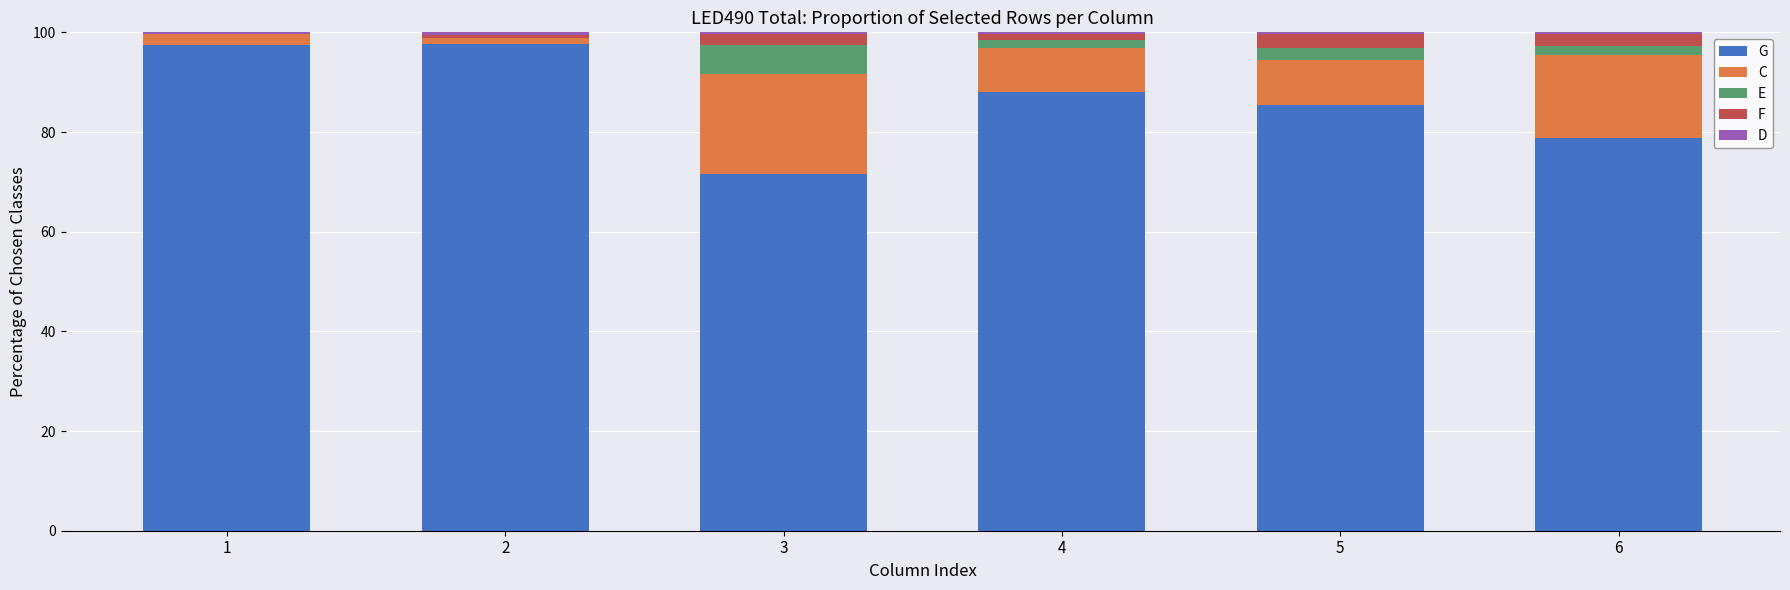

What is the maximum value for G?

97.6